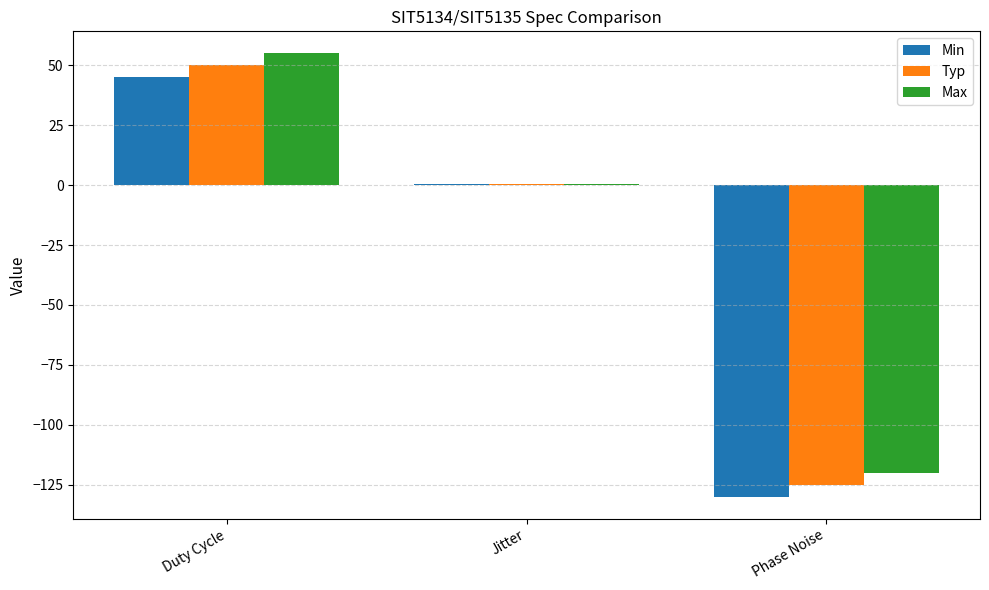

Reading right to left, list all the values displayed in this chart.

Min: Phase Noise=-130.0	Jitter=0.3	Duty Cycle=45.0
Typ: Phase Noise=-125.0	Jitter=0.5	Duty Cycle=50.0
Max: Phase Noise=-120.0	Jitter=0.7	Duty Cycle=55.0